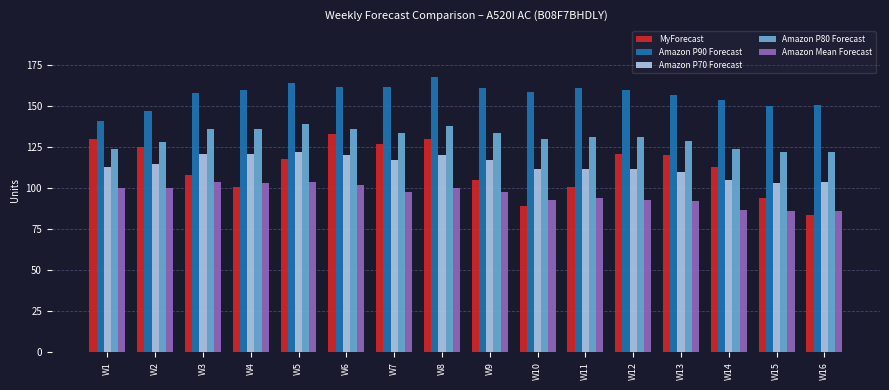

Which label corresponds to the smallest value in the chart?

W16